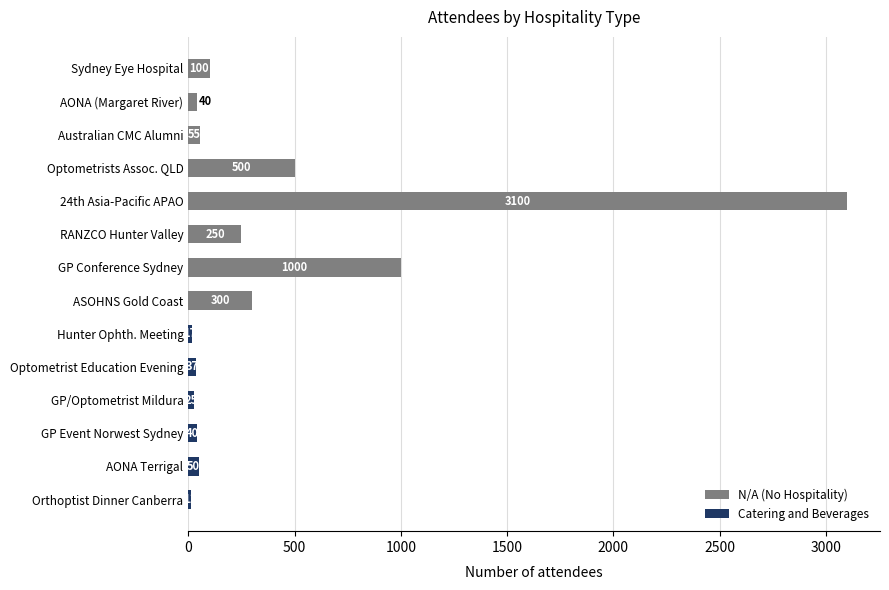

Is it true that Catering and Beverages equals -20 at RANZCO Hunter Valley?

False